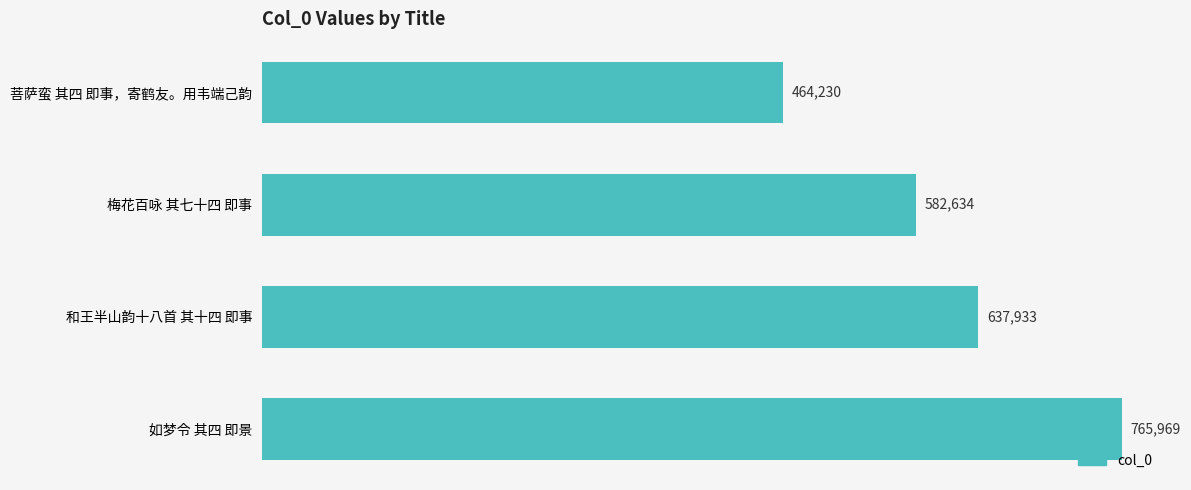

Between 菩萨蛮 其四 即事，寄鹤友。用韦端己韵 and 和王半山韵十八首 其十四 即事, which is larger?

和王半山韵十八首 其十四 即事